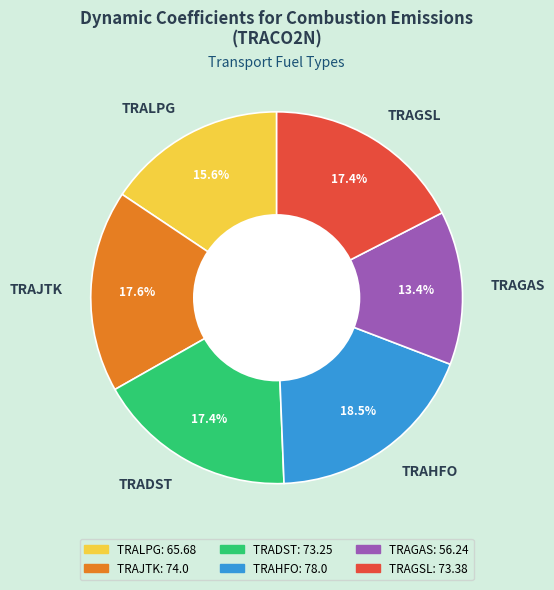

Do TRADST and TRAJTK together represent more than half of the pie?

No